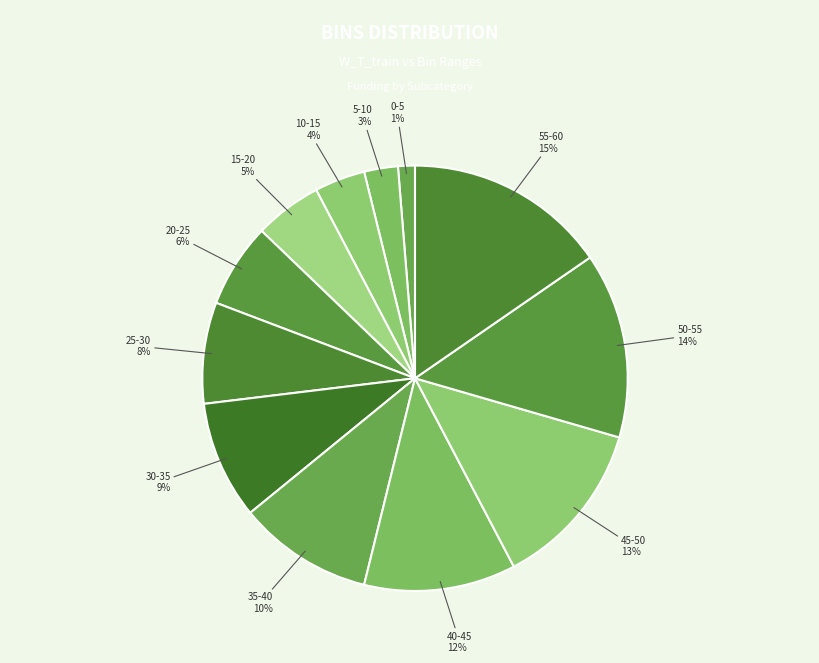

To the nearest percent, what is the average slice percentage?

8%